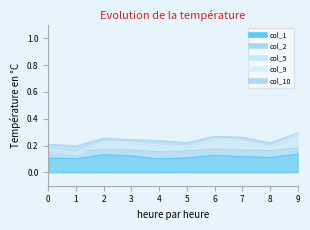

Rank the series by their maximum value, from highest to lowest.

col_1, col_5, col_2, col_10, col_9